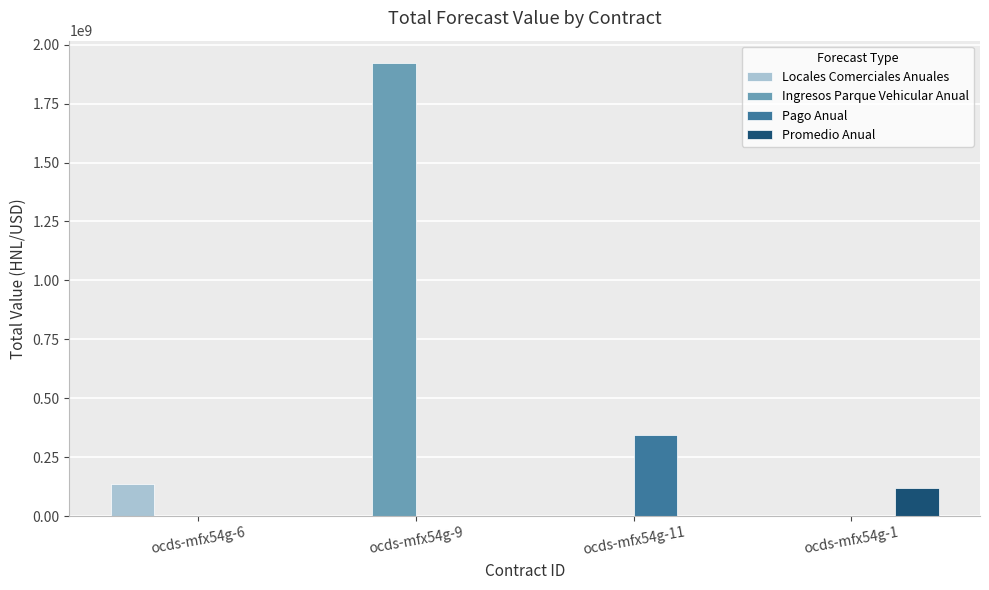

What is the average value of the Promedio Anual series?

30062189